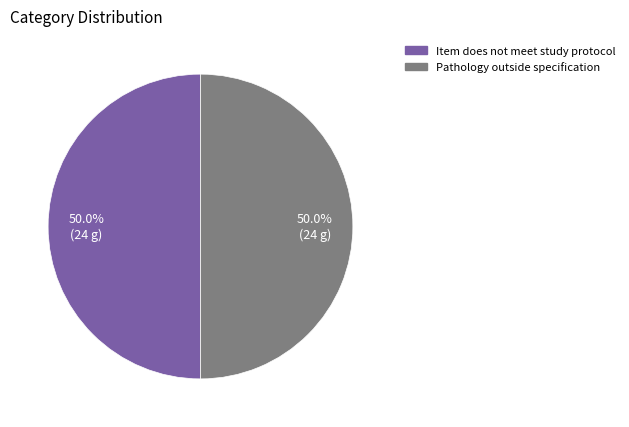

What percentage is the Item does not meet study protocol slice, to the nearest percent?

50%